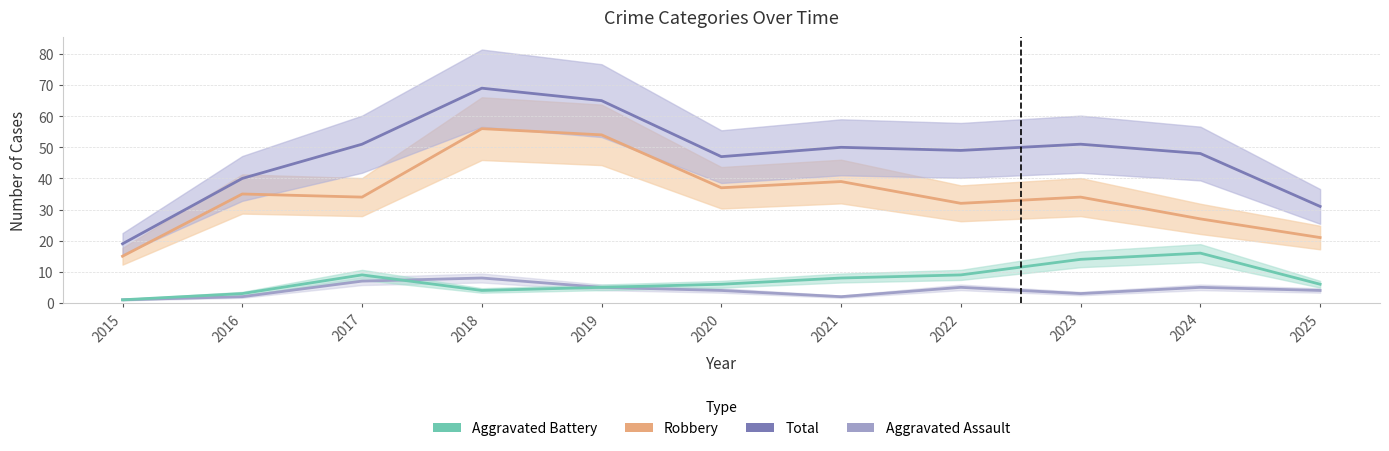

Reading left to right, list all the values displayed in this chart.

Aggravated Assault: 1	2	7	8	5	4	2	5	3	5	4
Aggravated Battery: 1	3	9	4	5	6	8	9	14	16	6
Robbery: 15	35	34	56	54	37	39	32	34	27	21
Total: 19	40	51	69	65	47	50	49	51	48	31